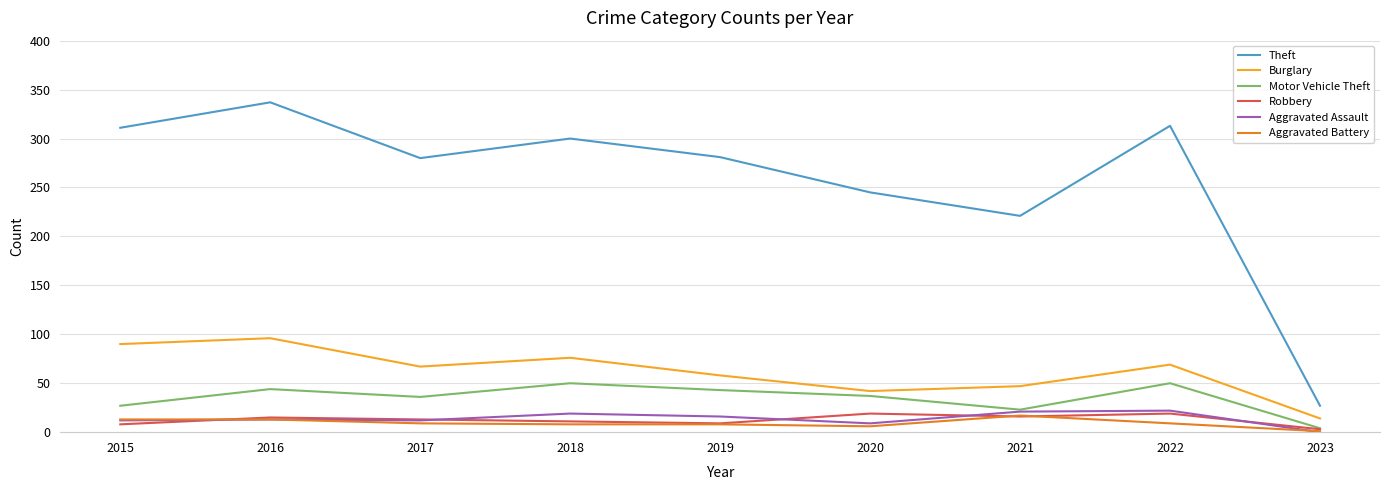

Which label corresponds to the largest value in the chart?

2016